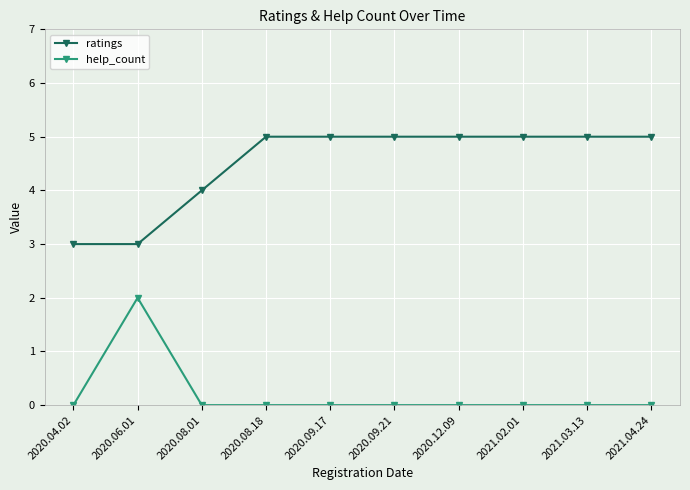

True or false: help_count and ratings cross at least once.

False